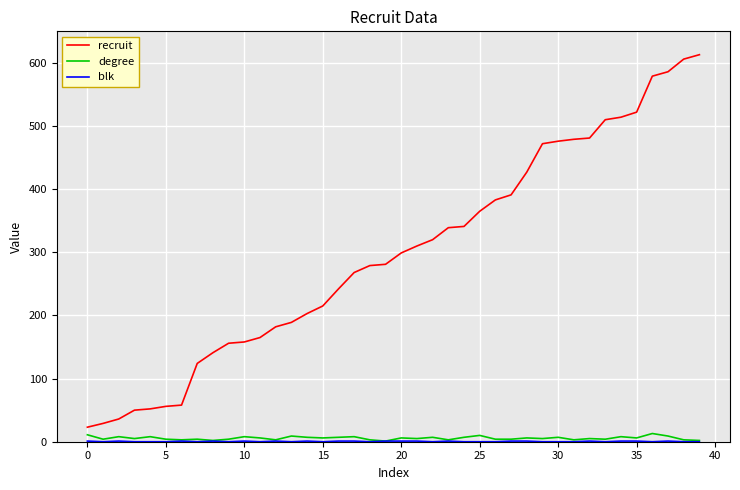

Which series has the largest total across all categories?

recruit